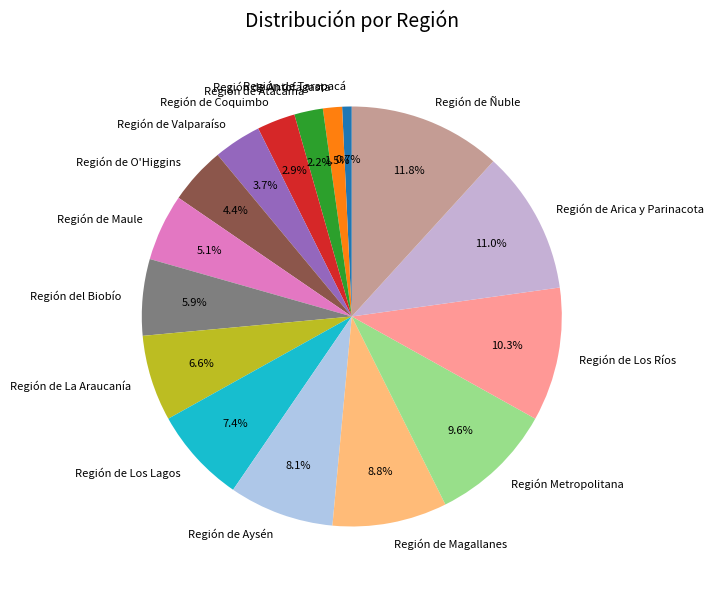

How many segments does this pie chart have?

16